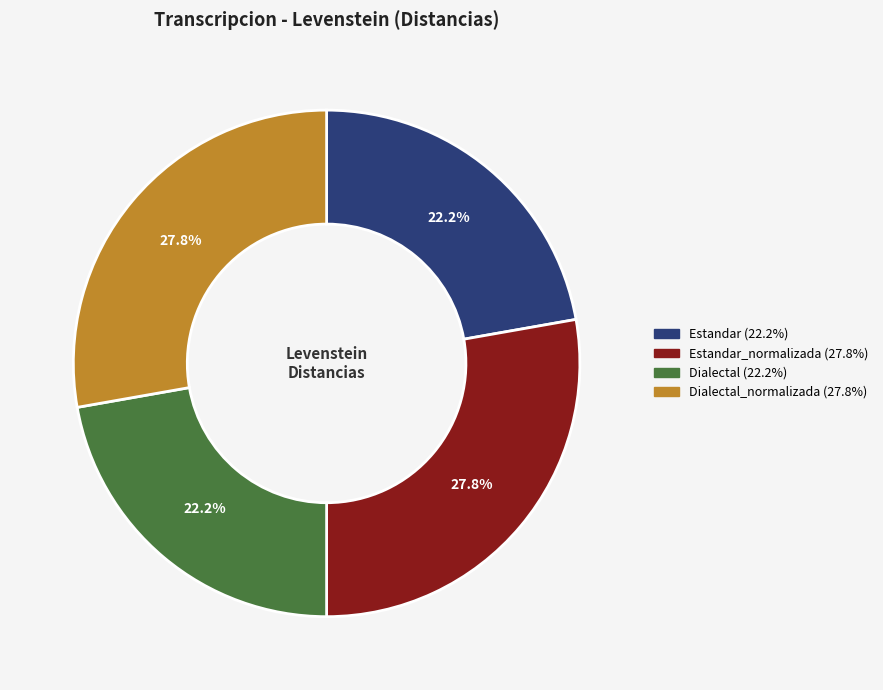

Is there a majority slice in this chart?

No